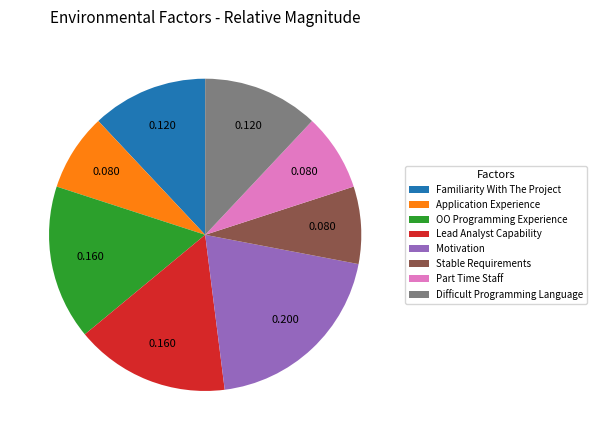

Is the sum of Application Experience and Difficult Programming Language greater than half?

No